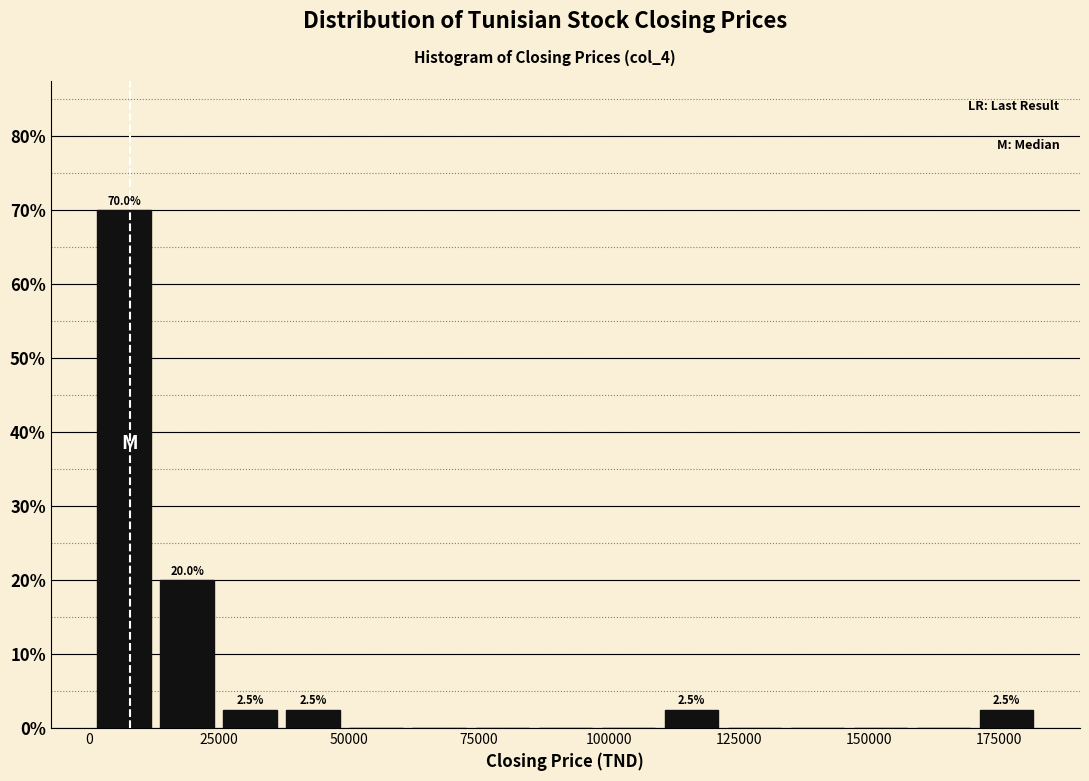

Around what value on the x-axis is the tallest bar? Give the approximate position of its centre, as read against the axis.

5000